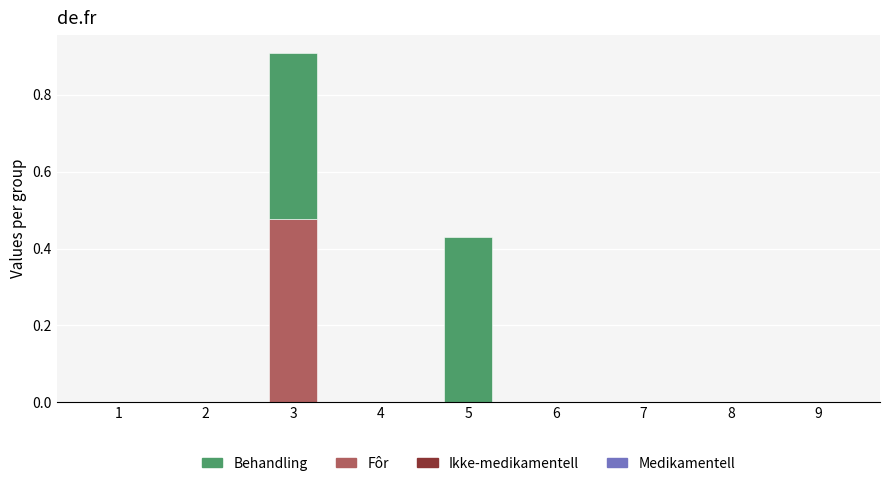

Which category has the highest value in the Fôr series?

3